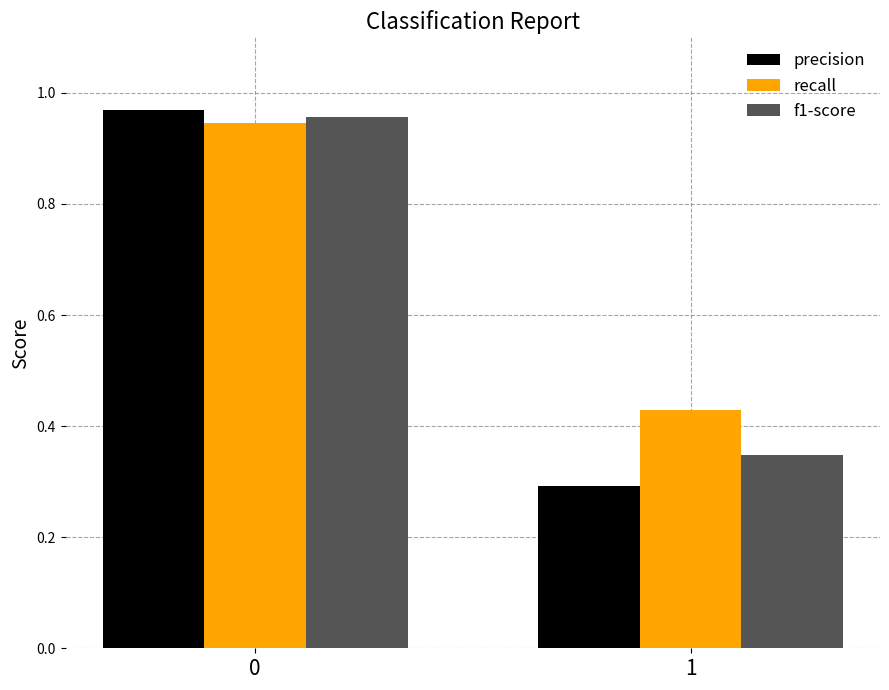

What is the sum of the f1-score values at 1 and 0?

1.3